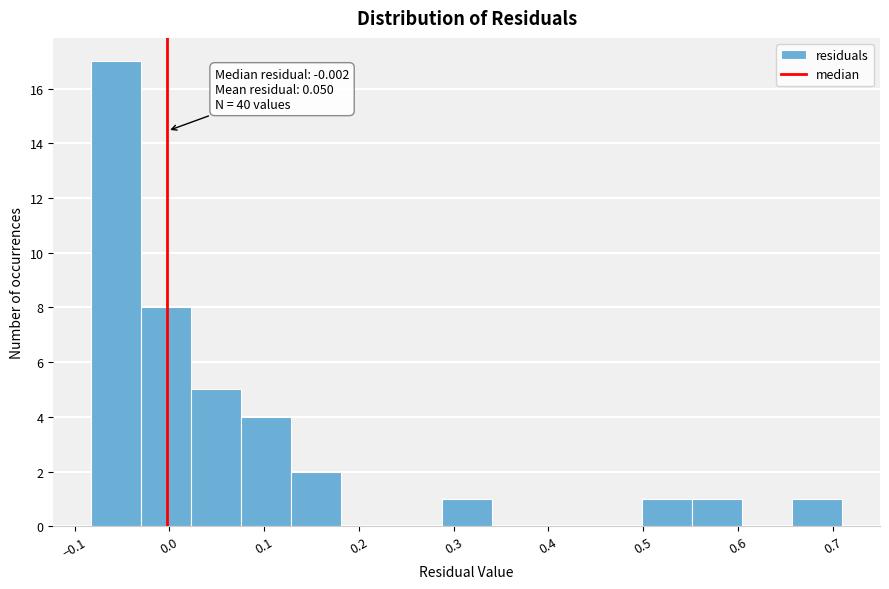

Over which range of the x-axis is the bar tallest?

-0.08 to -0.03